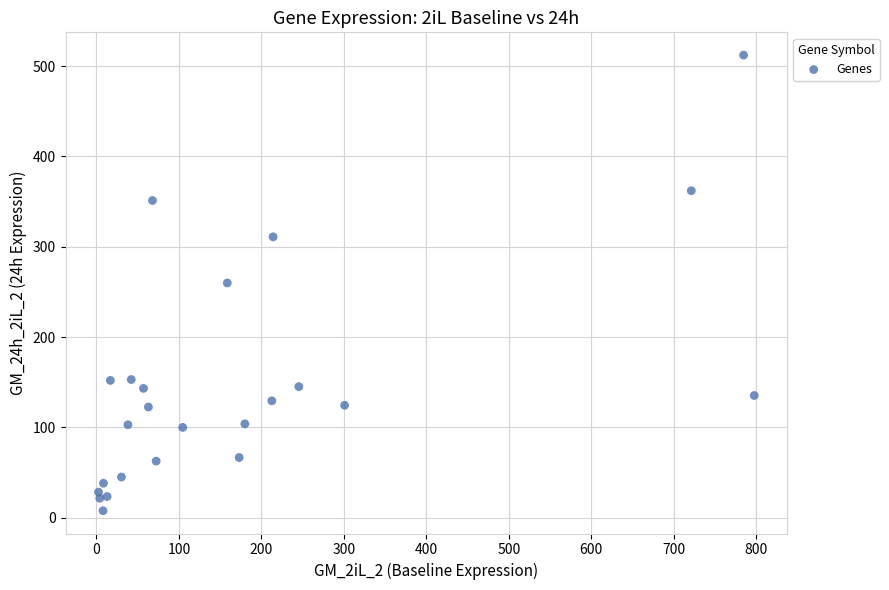

What is the range of X values (max minus min)?

795.1